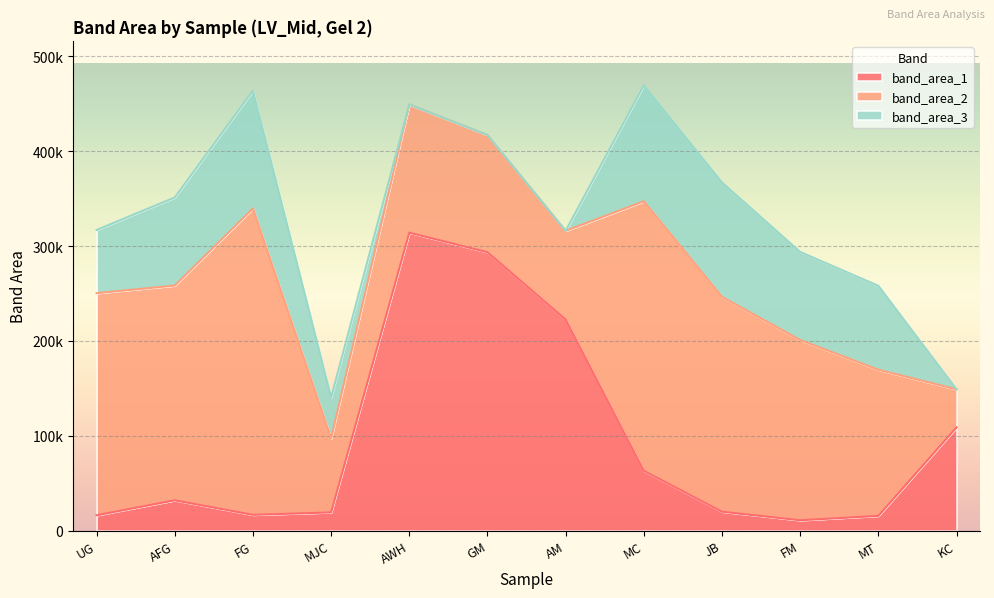

Where is the first local minimum for band_area_1?

FG